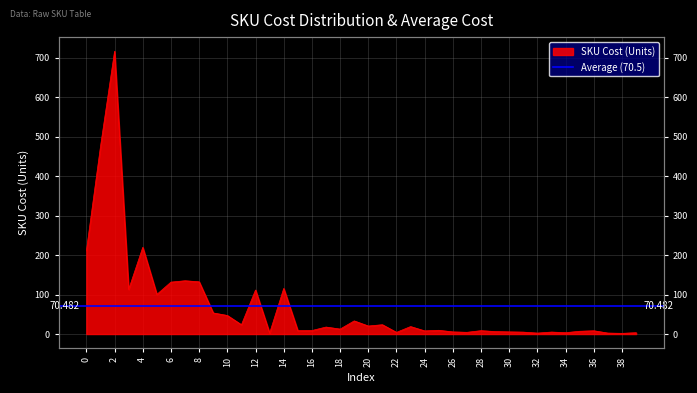

How many interior local peaks (higher than both neighbors) does the data have?

13